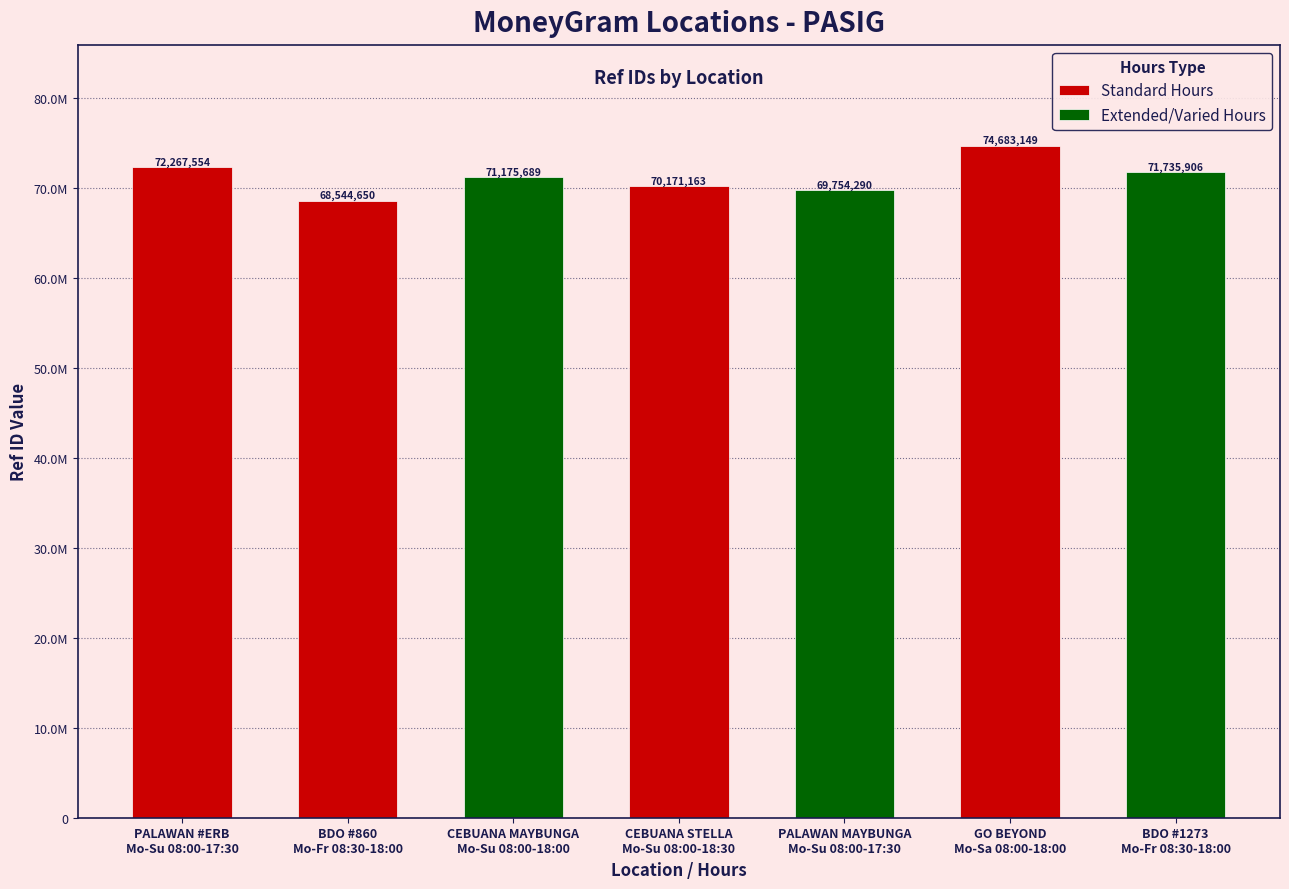

What is the greatest value displayed?

74683149